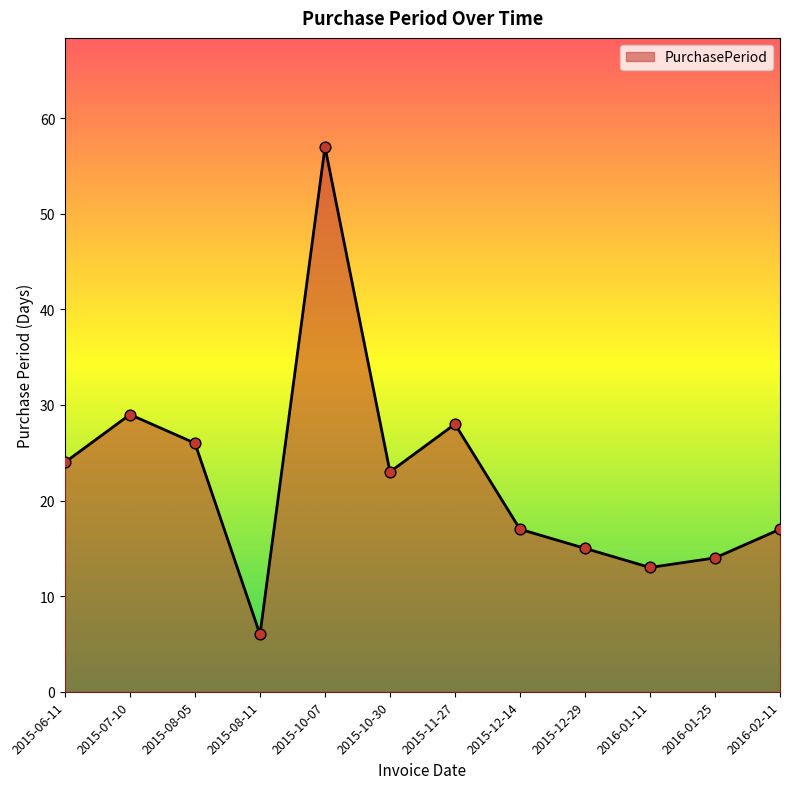

Between 2015-12-29 and 2015-06-11, which is larger?

2015-06-11